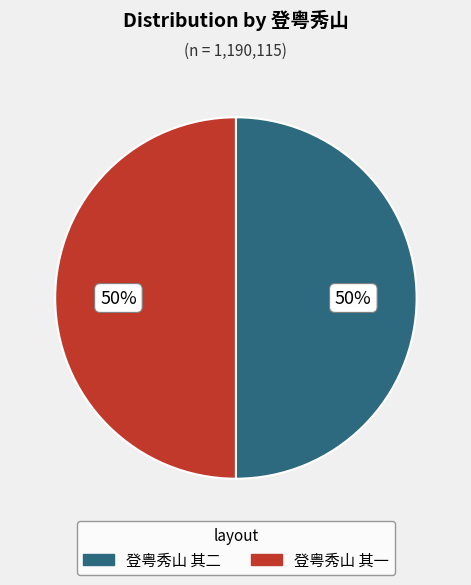

The 登粤秀山 其一 slice represents 59% of the pie. True or false?

False